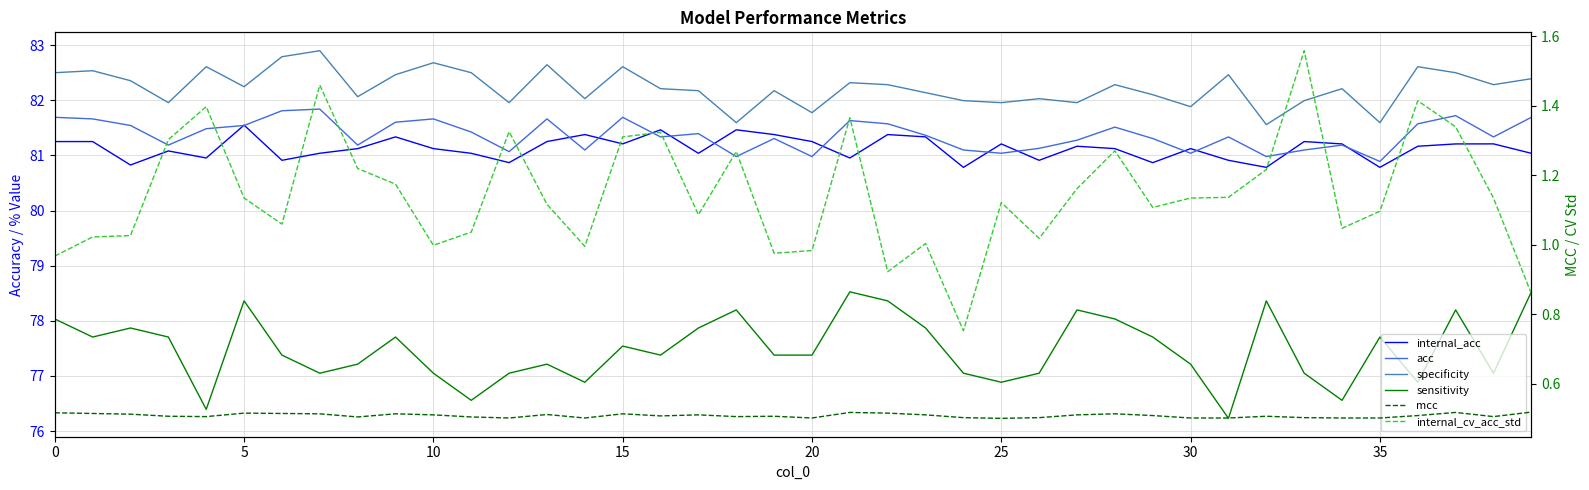

Which series changed the most between 26 and 33?

internal_cv_acc_std